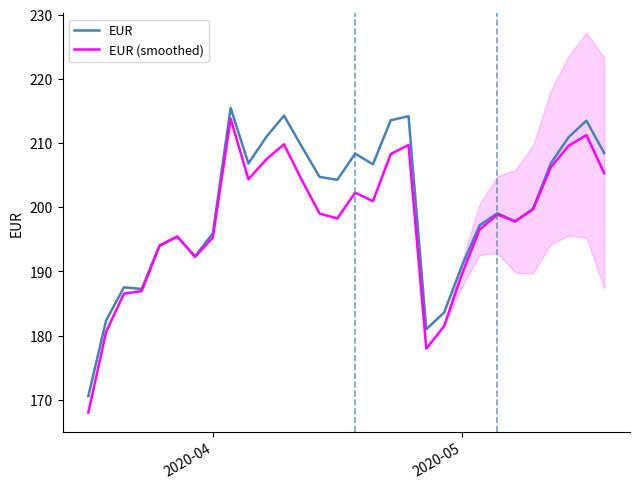

What is the lowest value of the EUR series?

170.6